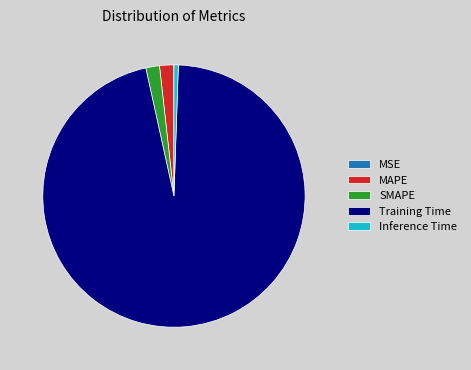

The MAPE slice represents 2% of the pie. True or false?

True